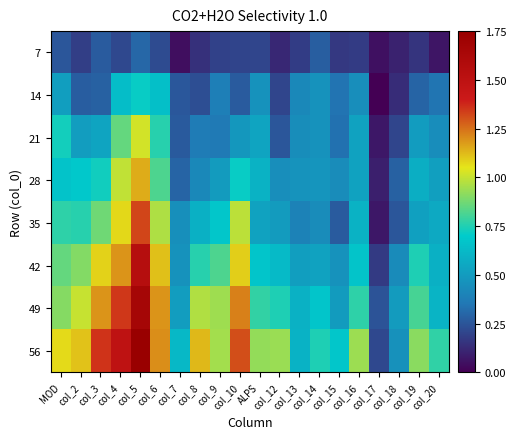

Reading left to right, list all the values displayed in this chart.

7: MOD=0.3	col_2=0.2	col_3=0.3	col_4=0.2	col_5=0.3	col_6=0.2	col_7=0.0	col_8=0.1	col_9=0.2	col_10=0.2	ALPS=0.2	col_12=0.1	col_13=0.2	col_14=0.3	col_15=0.2	col_16=0.2	col_17=0.0	col_18=0.1	col_19=0.2	col_20=0.1
14: MOD=0.5	col_2=0.3	col_3=0.3	col_4=0.6	col_5=0.7	col_6=0.6	col_7=0.3	col_8=0.2	col_9=0.4	col_10=0.3	ALPS=0.5	col_12=0.2	col_13=0.4	col_14=0.5	col_15=0.3	col_16=0.4	col_17=0.0	col_18=0.1	col_19=0.3	col_20=0.3
21: MOD=0.7	col_2=0.5	col_3=0.5	col_4=0.9	col_5=1.0	col_6=0.8	col_7=0.3	col_8=0.4	col_9=0.4	col_10=0.5	ALPS=0.5	col_12=0.3	col_13=0.4	col_14=0.5	col_15=0.3	col_16=0.5	col_17=0.1	col_18=0.2	col_19=0.5	col_20=0.4
28: MOD=0.7	col_2=0.7	col_3=0.7	col_4=1.0	col_5=1.1	col_6=0.8	col_7=0.3	col_8=0.4	col_9=0.5	col_10=0.7	ALPS=0.6	col_12=0.4	col_13=0.5	col_14=0.5	col_15=0.4	col_16=0.5	col_17=0.1	col_18=0.3	col_19=0.6	col_20=0.5
35: MOD=0.8	col_2=0.8	col_3=0.9	col_4=1.1	col_5=1.3	col_6=1.0	col_7=0.5	col_8=0.6	col_9=0.7	col_10=1.0	ALPS=0.5	col_12=0.5	col_13=0.4	col_14=0.4	col_15=0.3	col_16=0.6	col_17=0.1	col_18=0.3	col_19=0.5	col_20=0.6
42: MOD=0.9	col_2=0.9	col_3=1.1	col_4=1.2	col_5=1.5	col_6=1.1	col_7=0.5	col_8=0.8	col_9=0.8	col_10=1.1	ALPS=0.7	col_12=0.6	col_13=0.5	col_14=0.5	col_15=0.5	col_16=0.7	col_17=0.2	col_18=0.4	col_19=0.7	col_20=0.6
49: MOD=0.9	col_2=1.0	col_3=1.2	col_4=1.3	col_5=1.7	col_6=1.2	col_7=0.5	col_8=1.0	col_9=0.9	col_10=1.2	ALPS=0.8	col_12=0.7	col_13=0.6	col_14=0.7	col_15=0.5	col_16=0.8	col_17=0.2	col_18=0.5	col_19=0.8	col_20=0.6
56: MOD=1.1	col_2=1.1	col_3=1.4	col_4=1.5	col_5=1.8	col_6=1.2	col_7=0.6	col_8=1.1	col_9=0.9	col_10=1.3	ALPS=0.9	col_12=0.9	col_13=0.6	col_14=0.7	col_15=0.7	col_16=0.9	col_17=0.2	col_18=0.5	col_19=0.9	col_20=0.8